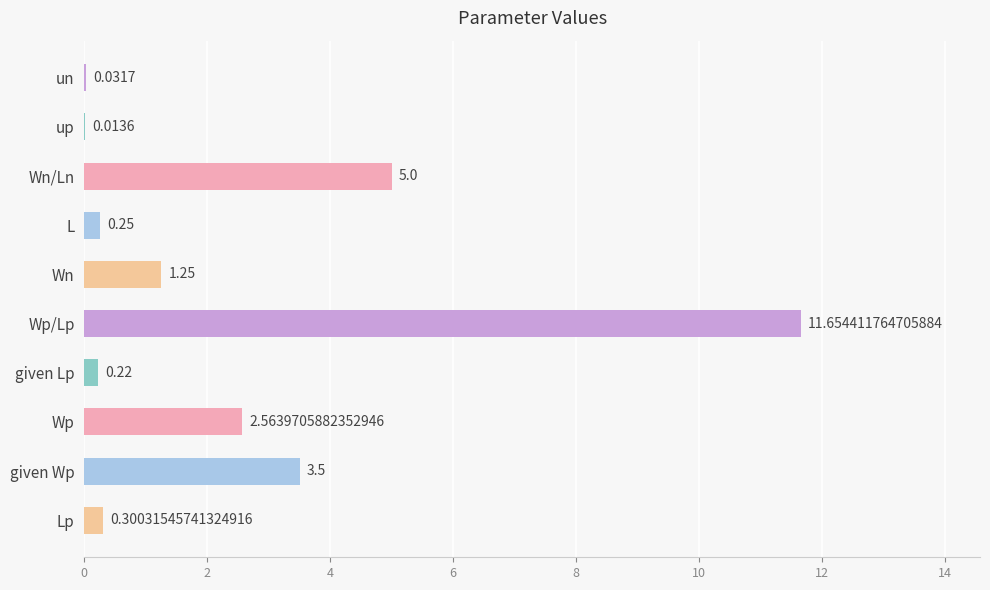

At which label is the value closest to 5?

Wn/Ln